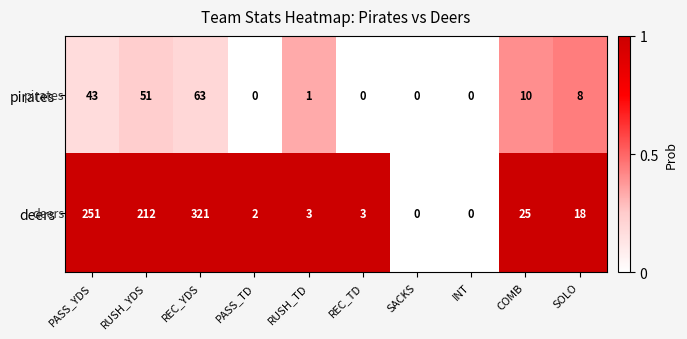

What is the sum of all pirates values?

176